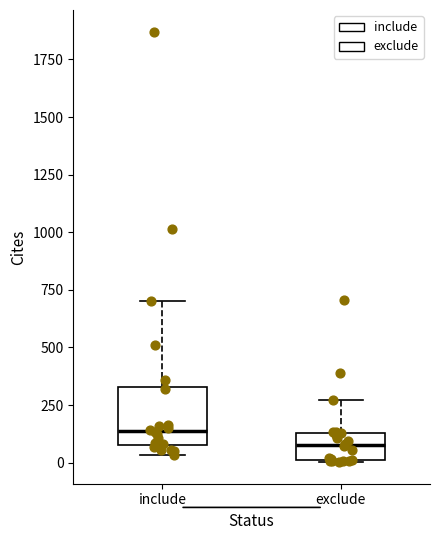

Where is the lower edge of the box for exclude on the y-axis? The values are not printed on the chart, so give them approximately, as read against the axis.

0